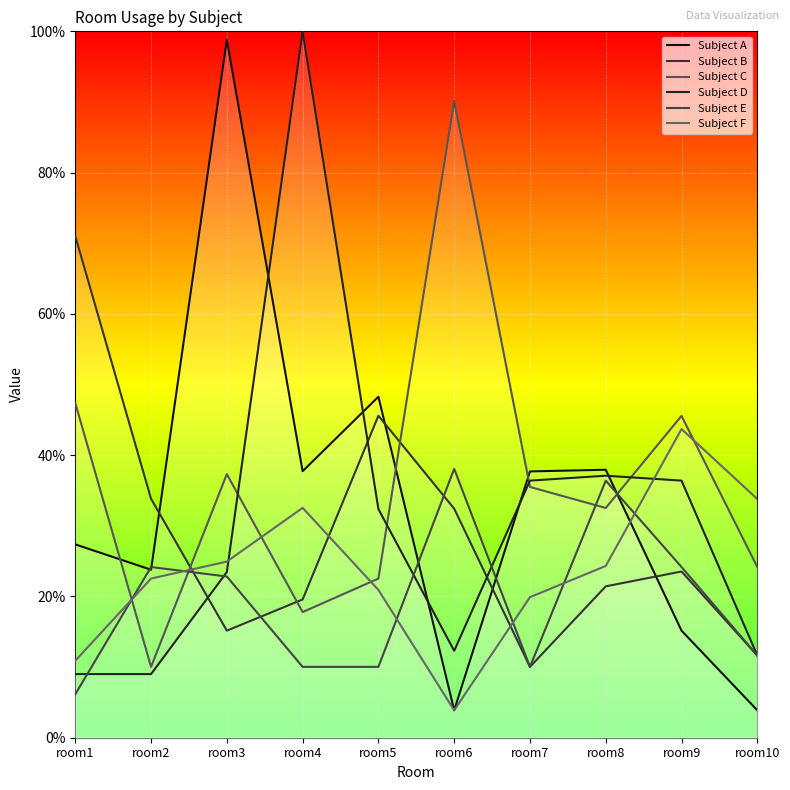

At which label does Subject F first exceed 24?

room3